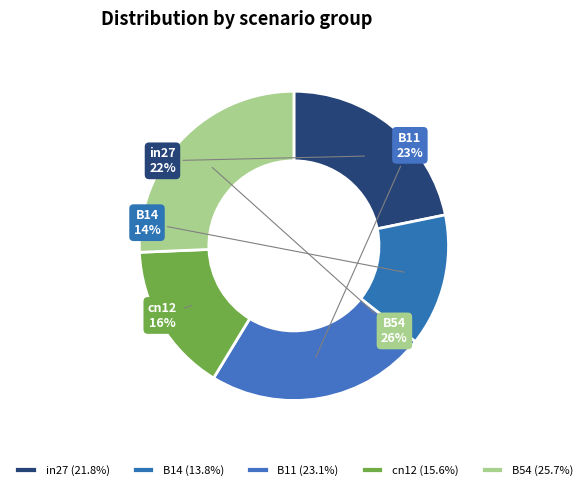

Which category has the smallest portion of the pie?

B14